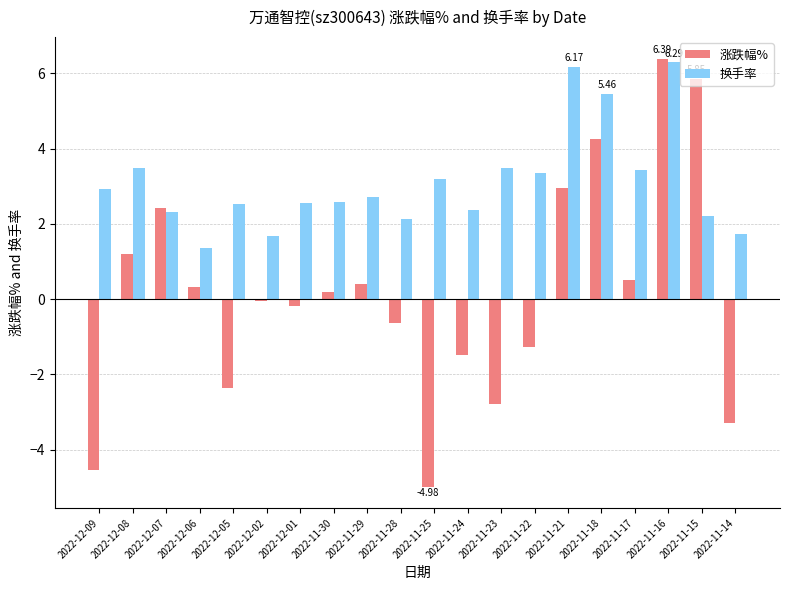

Where does the 涨跌幅% series first go above 0?

2022-12-08